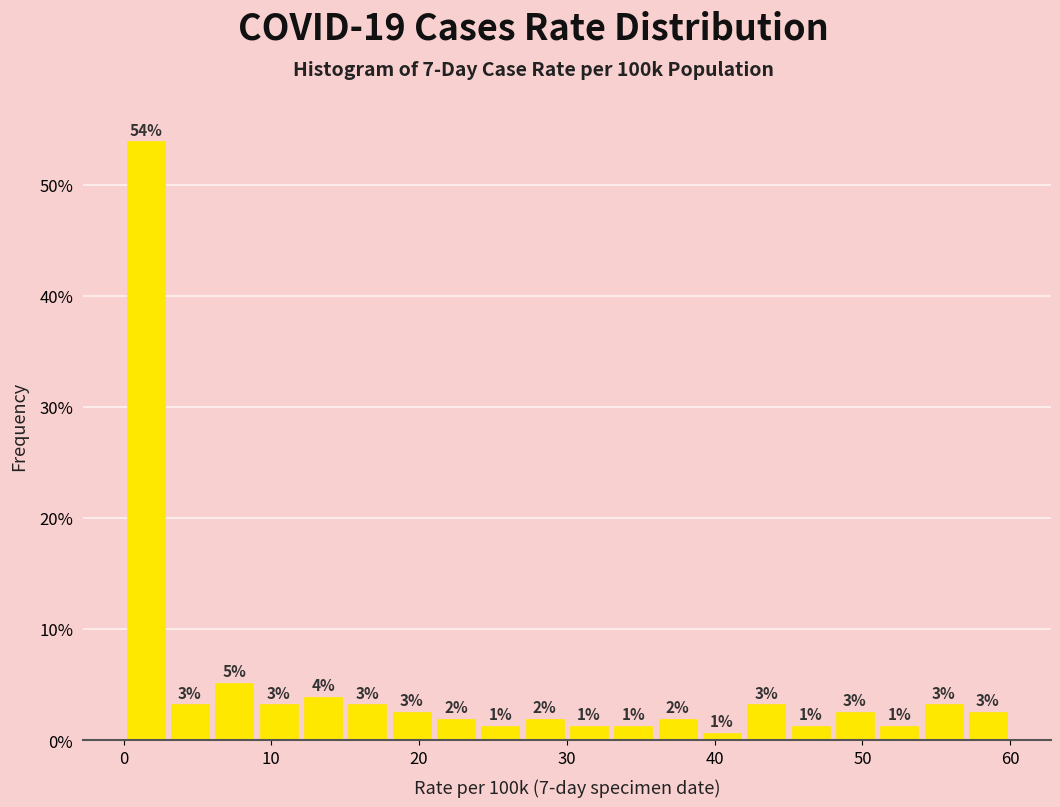

Around what value on the x-axis is the tallest bar? Give the approximate position of its centre, as read against the axis.

2